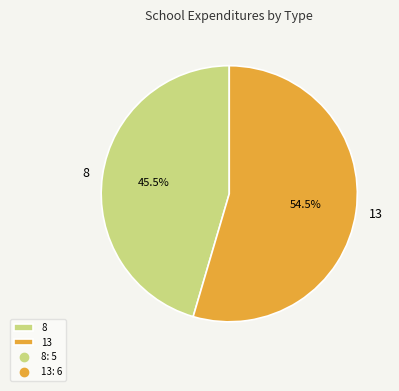

Combined, do 8 and 13 account for over 50%?

Yes